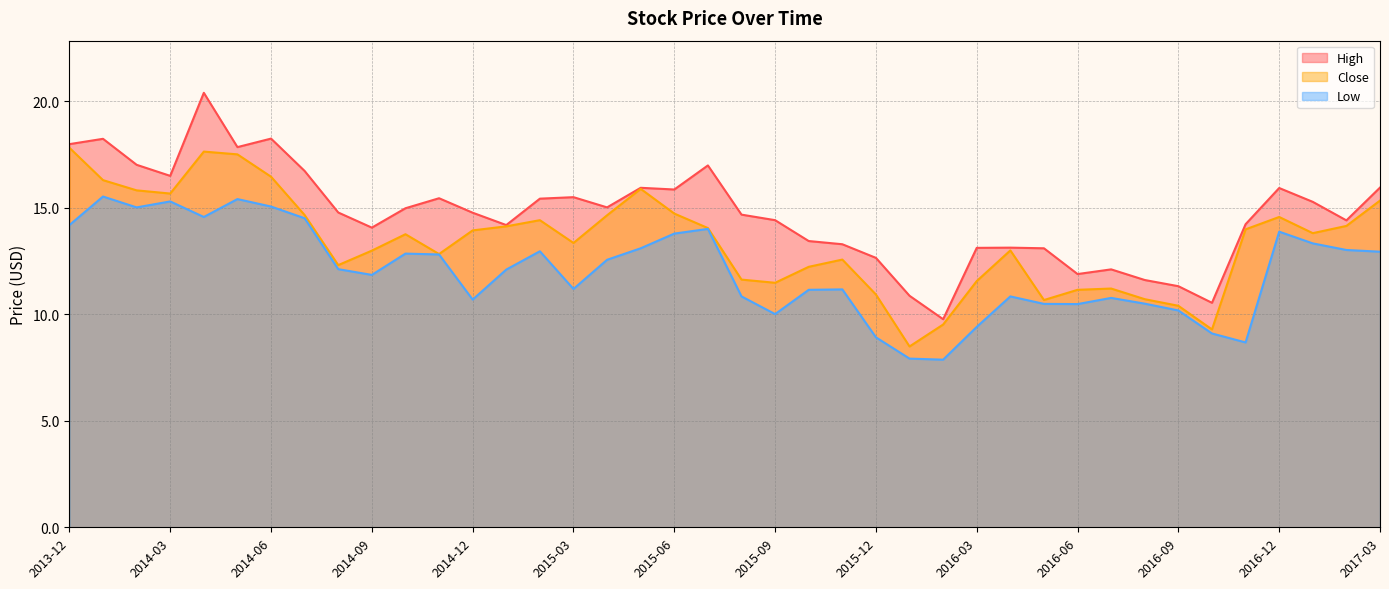

What is the value of the High point at the 24th from the left?

13.3